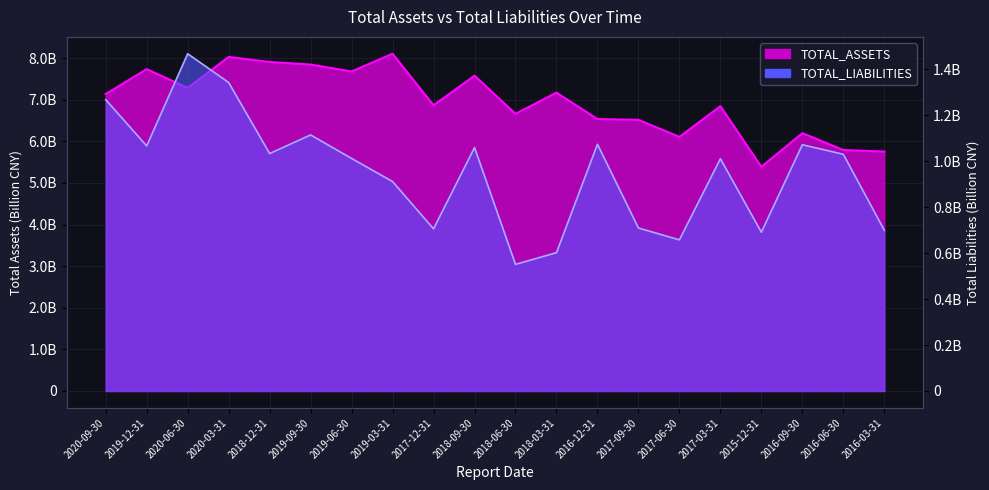

True or false: TOTAL_LIABILITIES and TOTAL_ASSETS cross at least once.

False